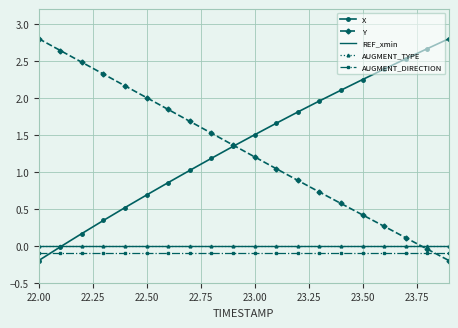

What is the sum of all Y values?

25.8